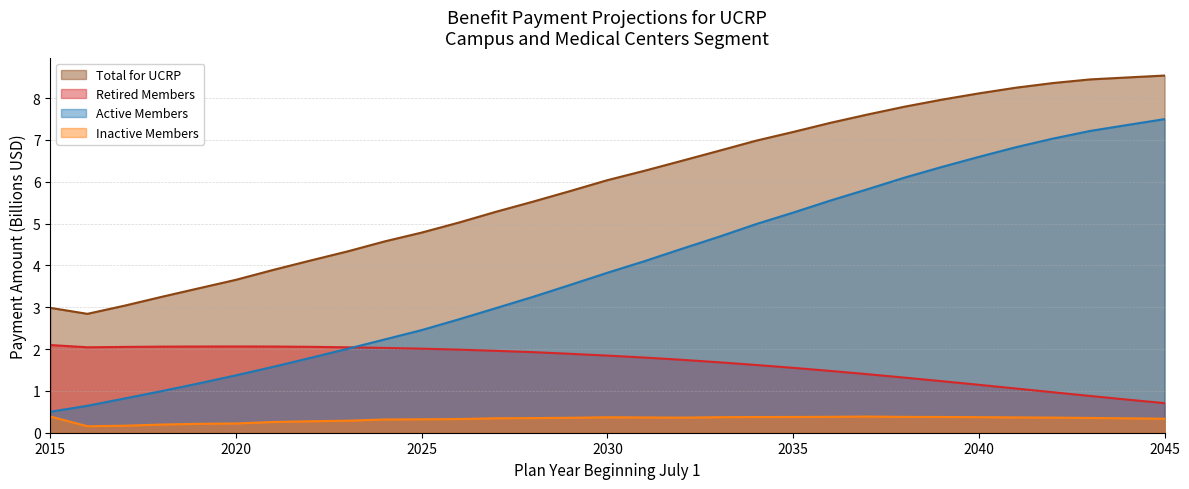

Read the Active Members value at 2044.

7.4